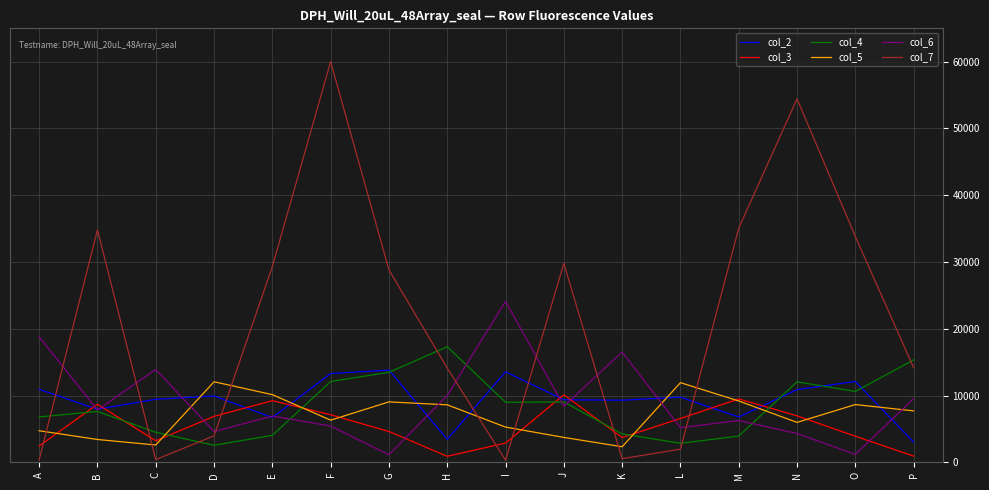

Is it true that col_7 equals 55844 at M?

False